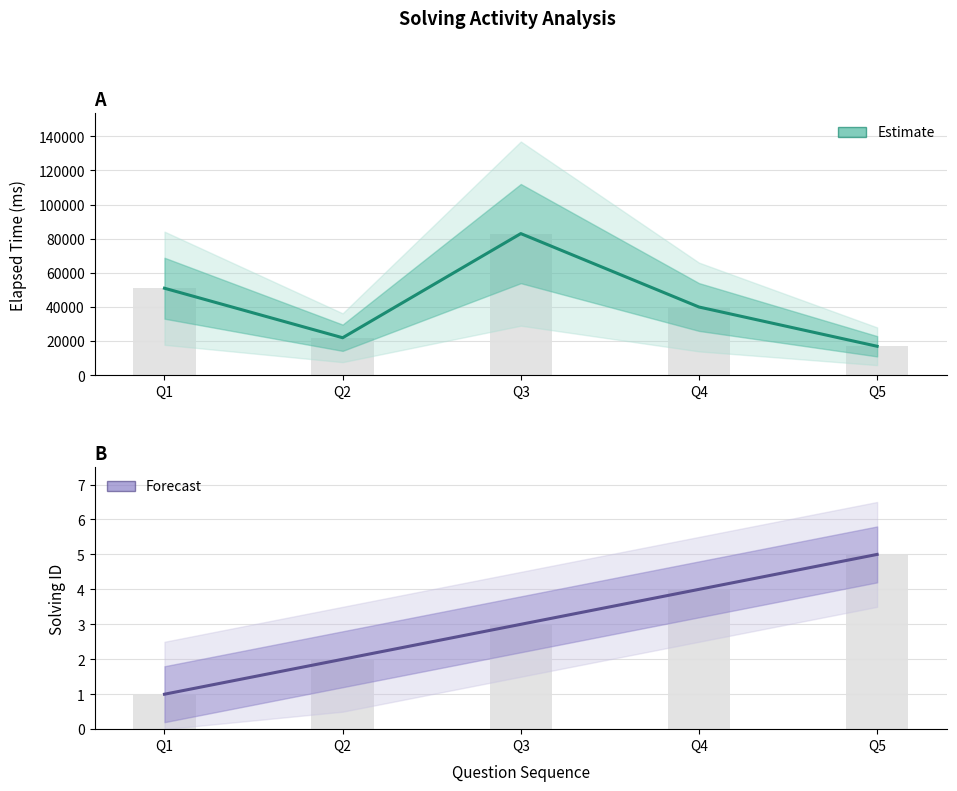

True or false: elapsed_time has a value of 17000 at Q5.

True